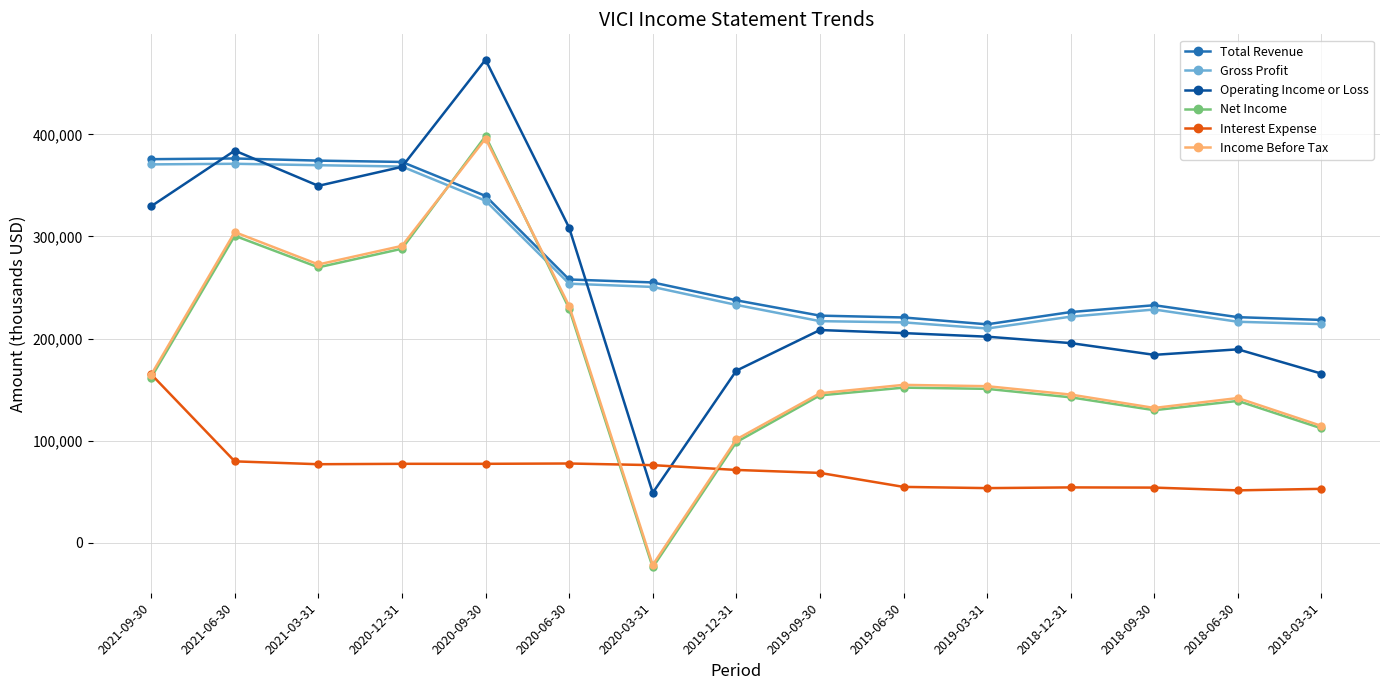

What is the lowest value of the Gross Profit series?

209900